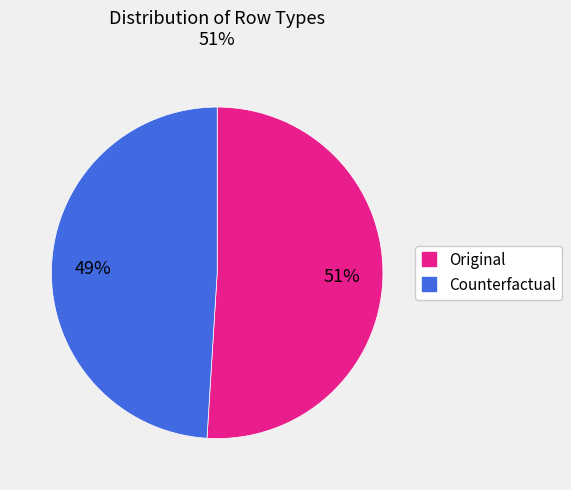

To the nearest percent, what is the combined percentage of Original and Counterfactual?

100%